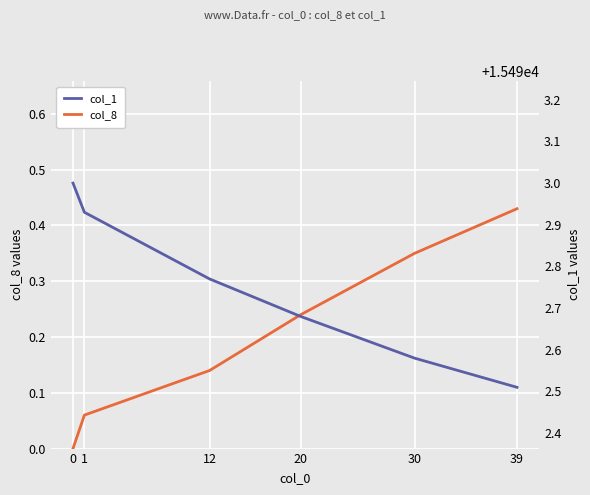

How many distinct data groups are displayed?

2